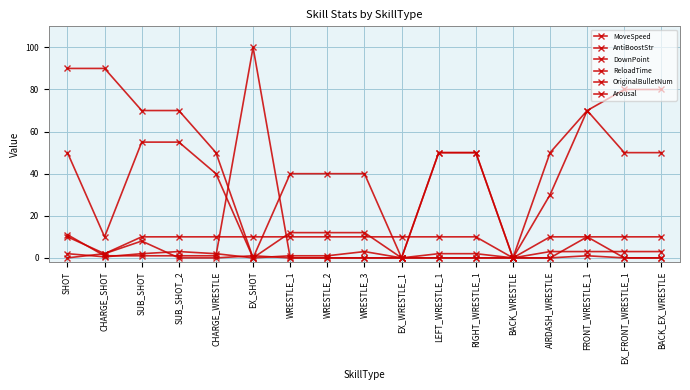

Rank the series by their maximum value, from highest to lowest.

OriginalBulletNum, MoveSpeed, AntiBoostStr, ReloadTime, Arousal, DownPoint